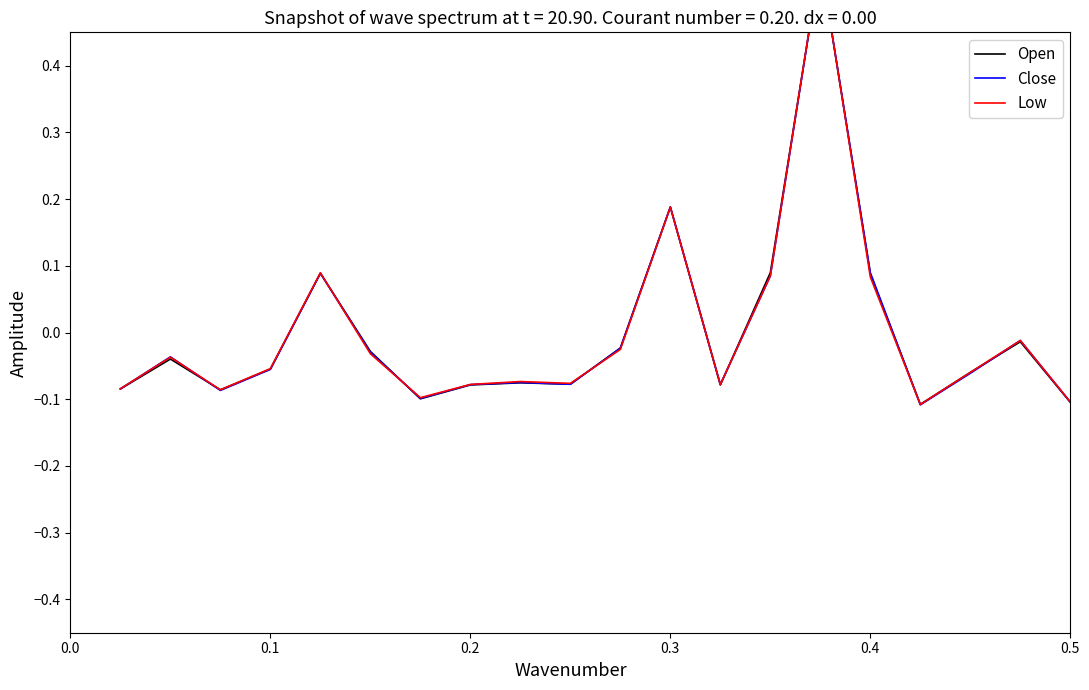

What is the difference between the maximum and minimum values in the Low series?

0.7